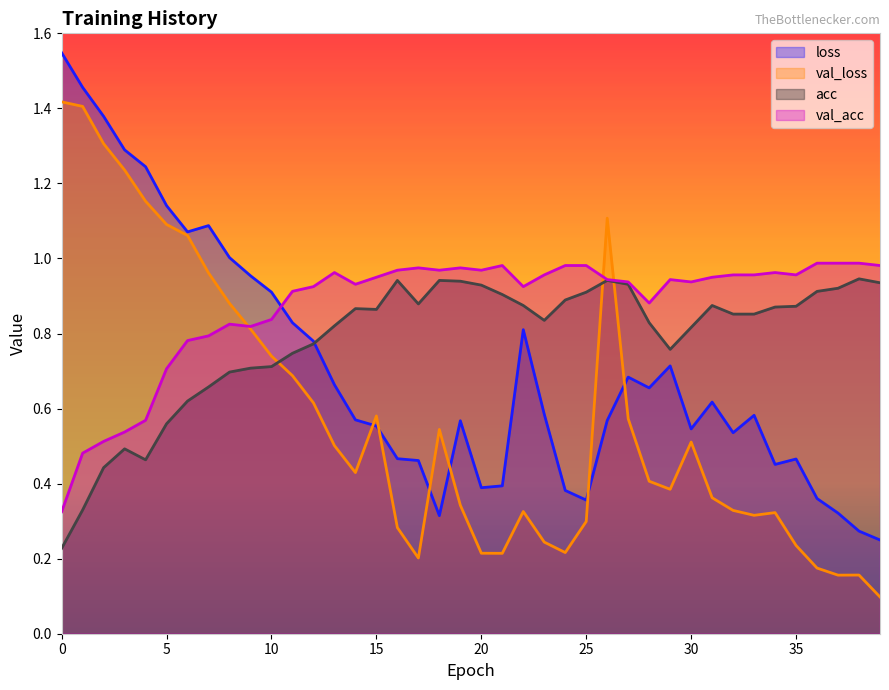

What is the sum of all acc values?

31.3